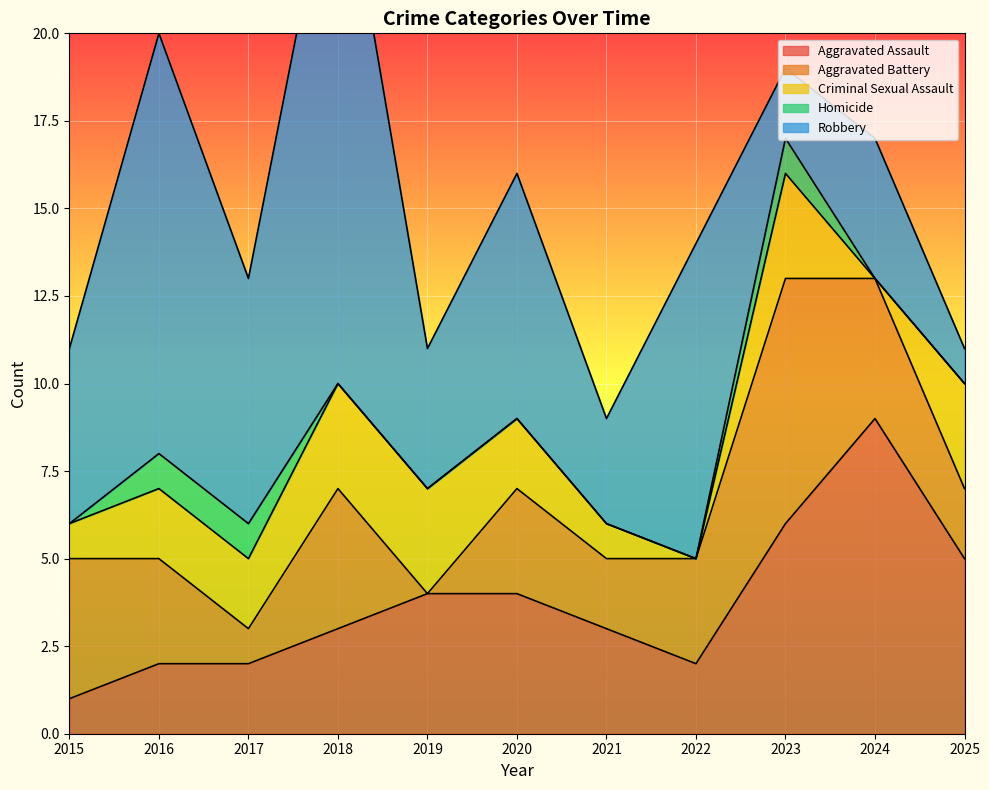

Reading left to right, transcribe all the data shown in this chart.

Aggravated Assault: 2015=1	2016=2	2017=2	2018=3	2019=4	2020=4	2021=3	2022=2	2023=6	2024=9	2025=5
Aggravated Battery: 2015=4	2016=3	2017=1	2018=4	2019=0	2020=3	2021=2	2022=3	2023=7	2024=4	2025=2
Criminal Sexual Assault: 2015=1	2016=2	2017=2	2018=3	2019=3	2020=2	2021=1	2022=0	2023=3	2024=0	2025=3
Homicide: 2015=0	2016=1	2017=1	2018=0	2019=0	2020=0	2021=0	2022=0	2023=1	2024=0	2025=0
Robbery: 2015=5	2016=12	2017=7	2018=16	2019=4	2020=7	2021=3	2022=9	2023=2	2024=4	2025=1